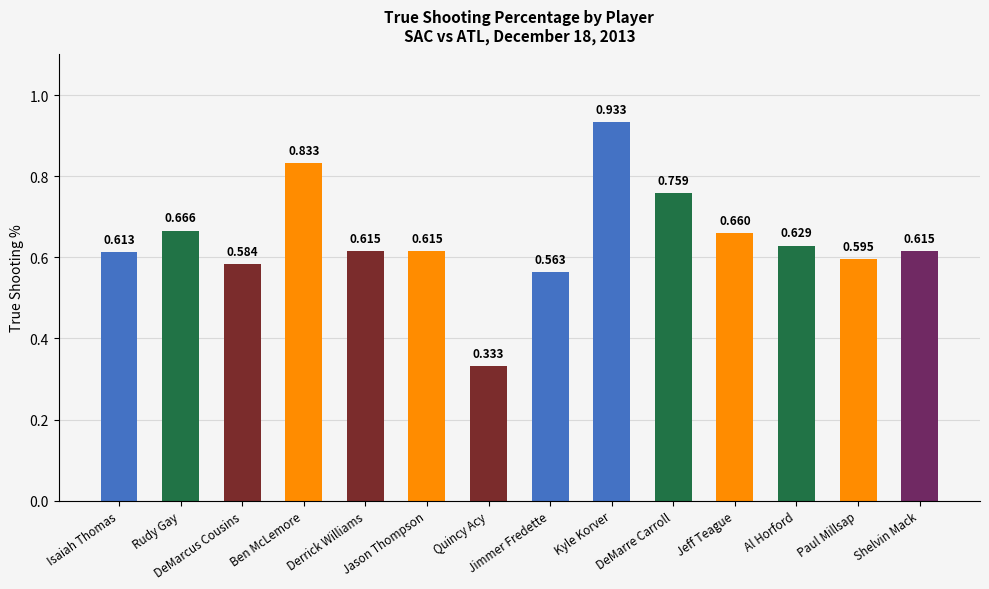

The value at Jason Thompson is 0.9. True or false?

False